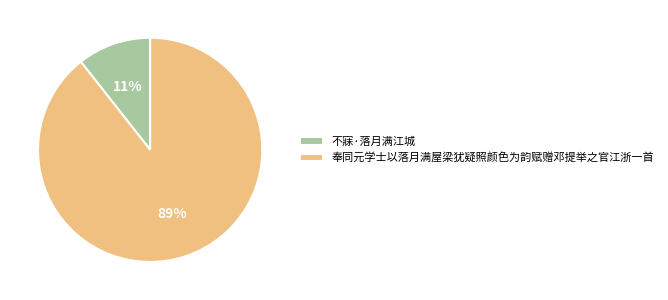

Count the number of slices in the pie.

2